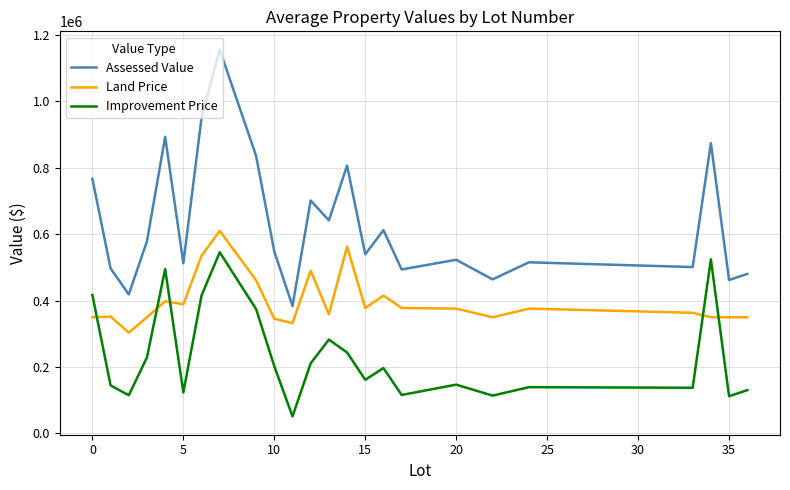

Rank the series by their average value, from lowest to highest.

Improvement Price, Land Price, Assessed Value